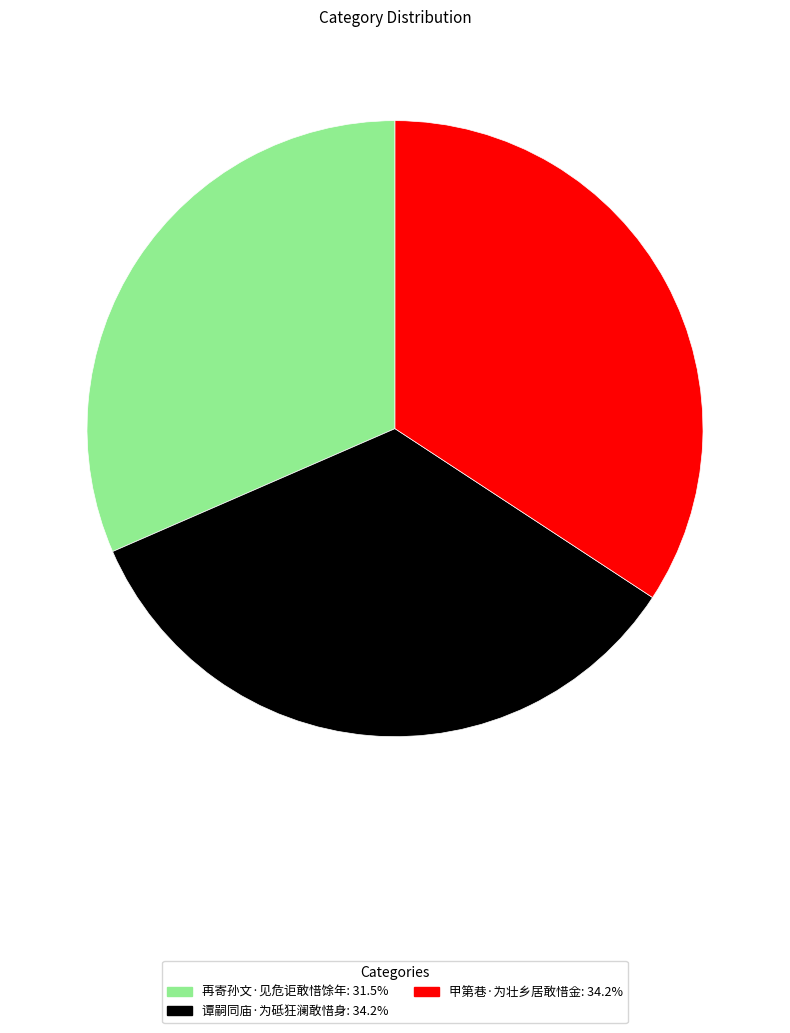

Does 甲第巷·为壮乡居敢惜金 account for over 50% of the chart?

No